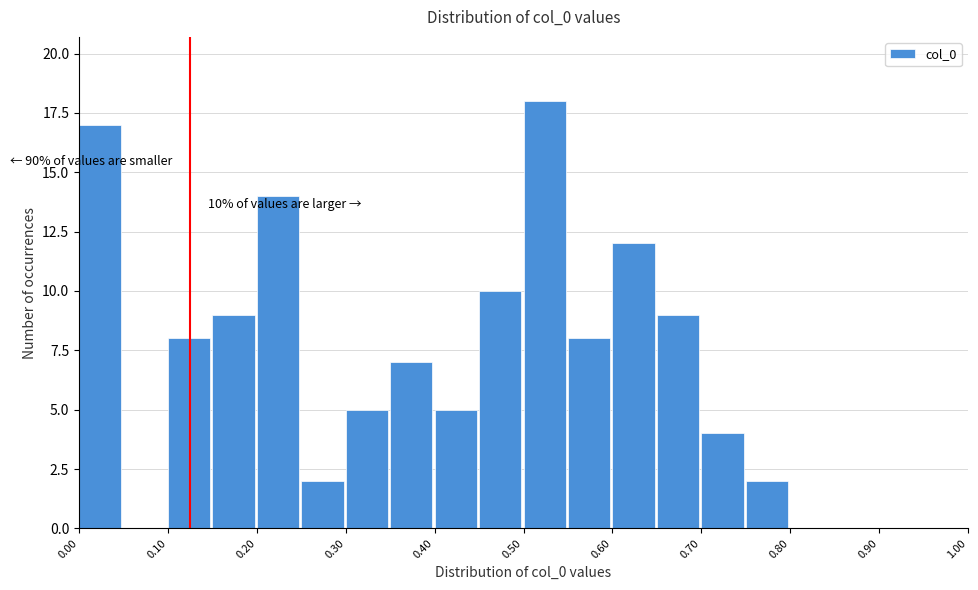

Which range on the x-axis has the tallest bar?

0.50 to 0.55